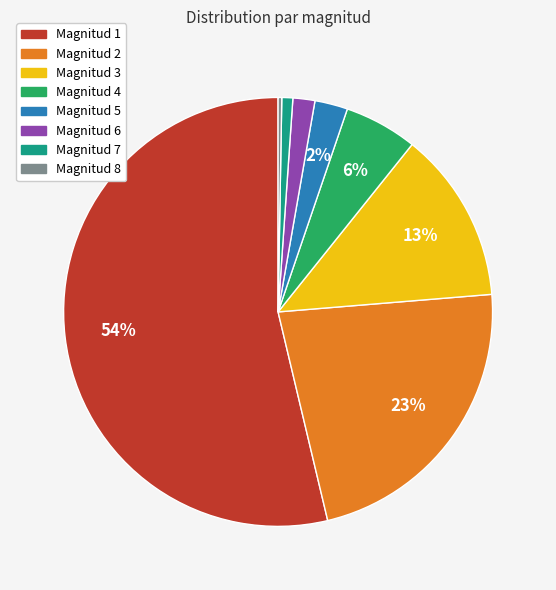

To the nearest percent, what is the average slice percentage?

12%